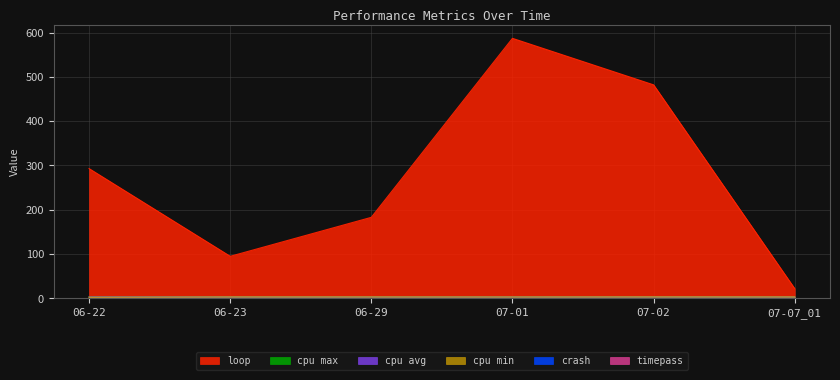

Reading left to right, transcribe all the data shown in this chart.

loop: 06-22=293.0	06-23=95.0	06-29=183.0	07-01=587.0	07-02=482.0	07-07_01=22.0
cpu min: 06-22=2.5	06-23=3.2	06-29=3.2	07-01=3.1	07-02=3.3	07-07_01=3.2
cpu max: 06-22=3.3	06-23=3.3	06-29=3.3	07-01=3.3	07-02=3.4	07-07_01=3.2
cpu avg: 06-22=3.2	06-23=3.2	06-29=3.2	07-01=3.2	07-02=3.3	07-07_01=3.2